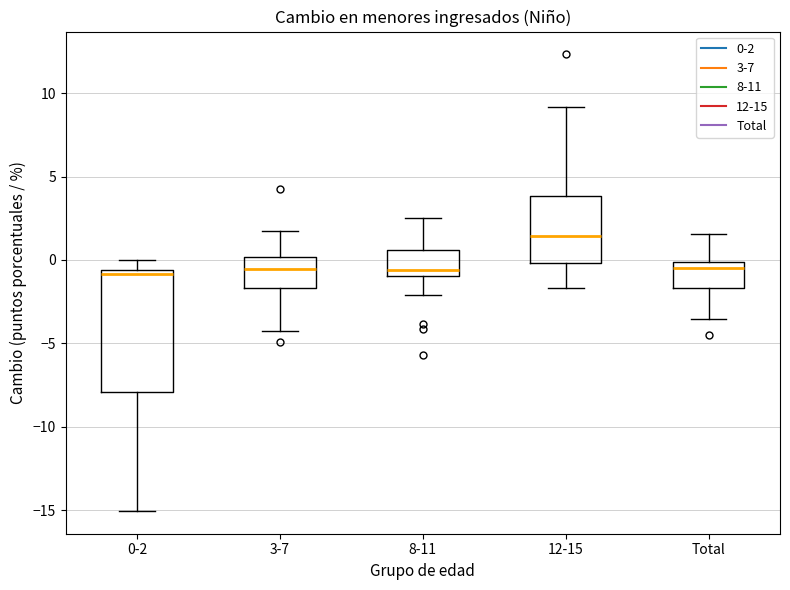

Where is the lower edge of the box for 12-15 on the y-axis? The values are not printed on the chart, so give them approximately, as read against the axis.

0.0